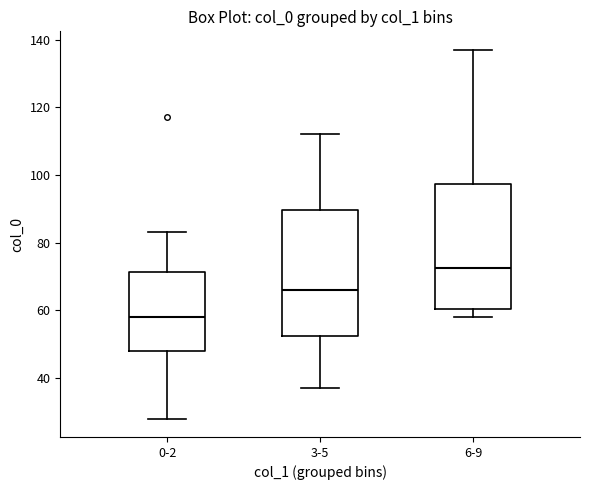

Reading left to right, read every box against the y-axis: the position of its median line, the range the box covers, and the ends of its whiskers. The values are not printed on the chart, so give them approximately, as read against the axis.

0-2: median 58, box 48 to 72, whiskers 28 to 84
3-5: median 66, box 52 to 90, whiskers 38 to 112
6-9: median 72, box 60 to 98, whiskers 58 to 138